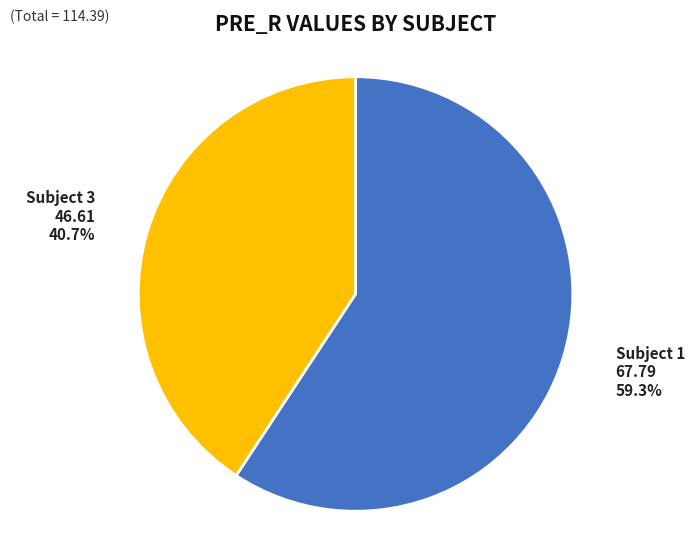

Does Subject 3 account for over 50% of the chart?

No